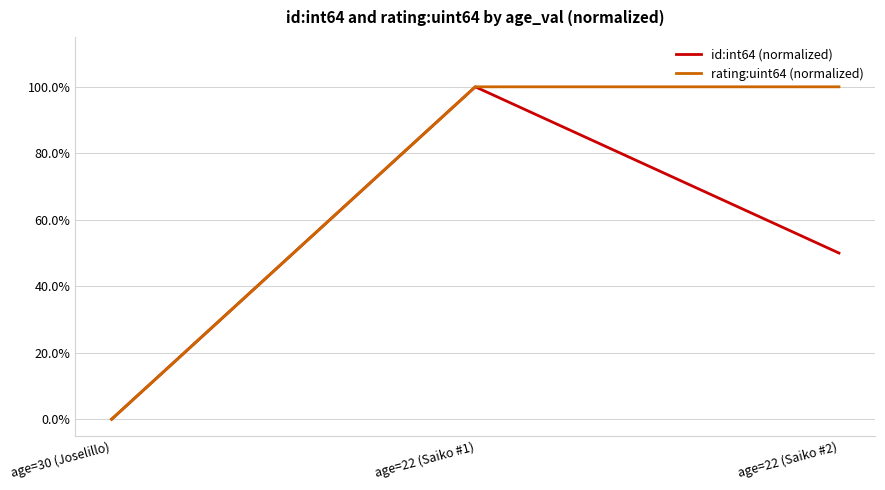

Which category has the highest value in the id:int64 (normalized) series?

age=22 (Saiko #1)